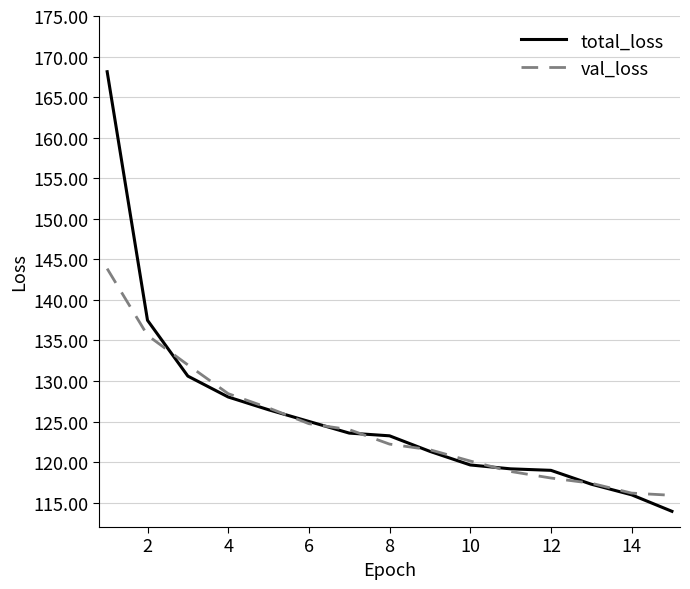

List the series in order of their peak value, highest first.

total_loss, val_loss